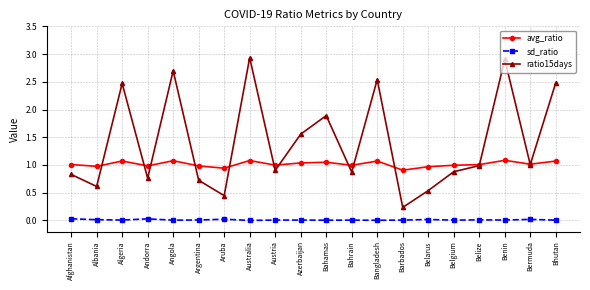

What is the value of the avg_ratio point at the 20th from the left?

1.1